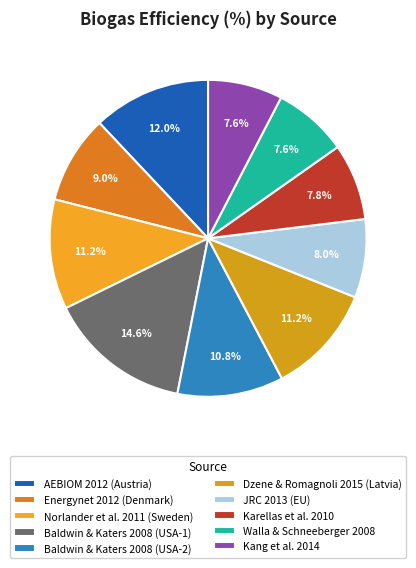

How many segments does this pie chart have?

10